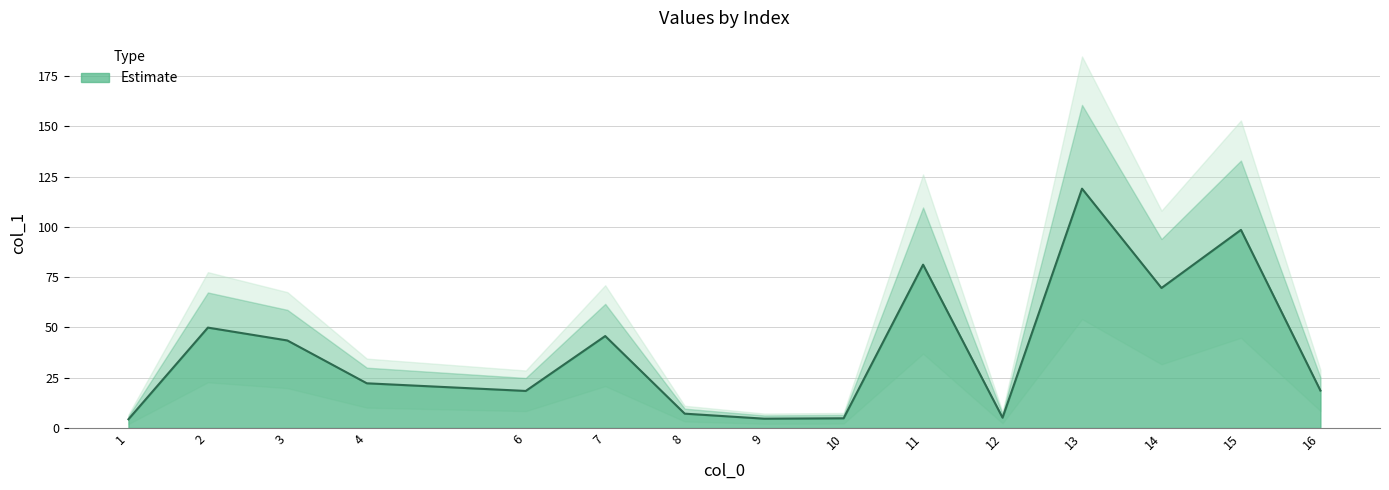

What is the average value?

39.5